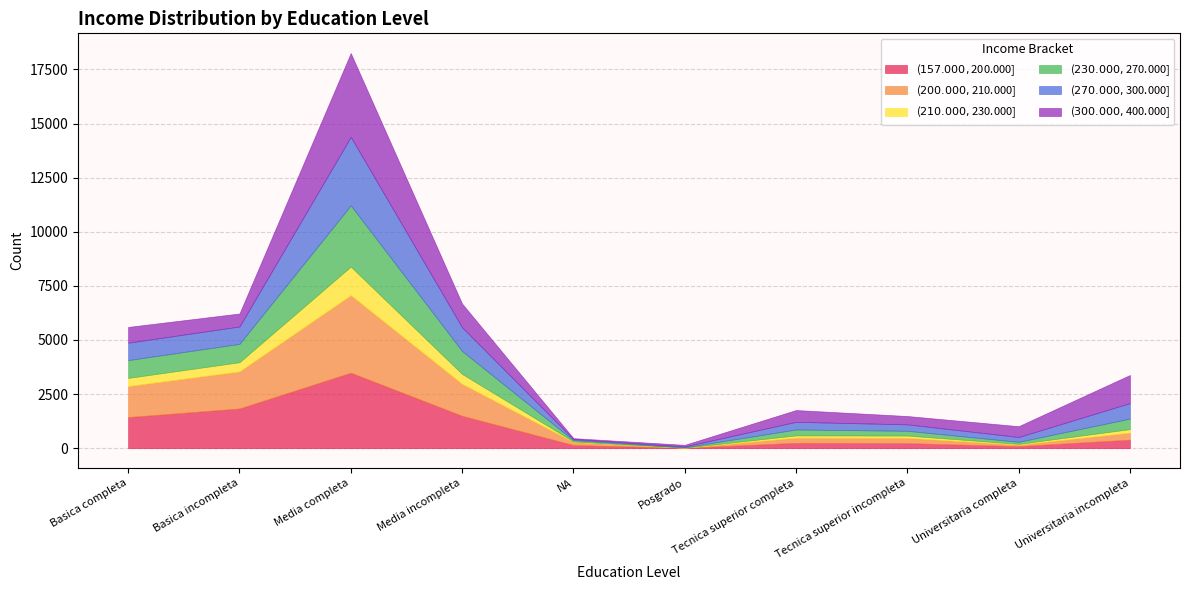

Is it true that ($200.000,$210.000] equals 325 at Universitaria incompleta?

True